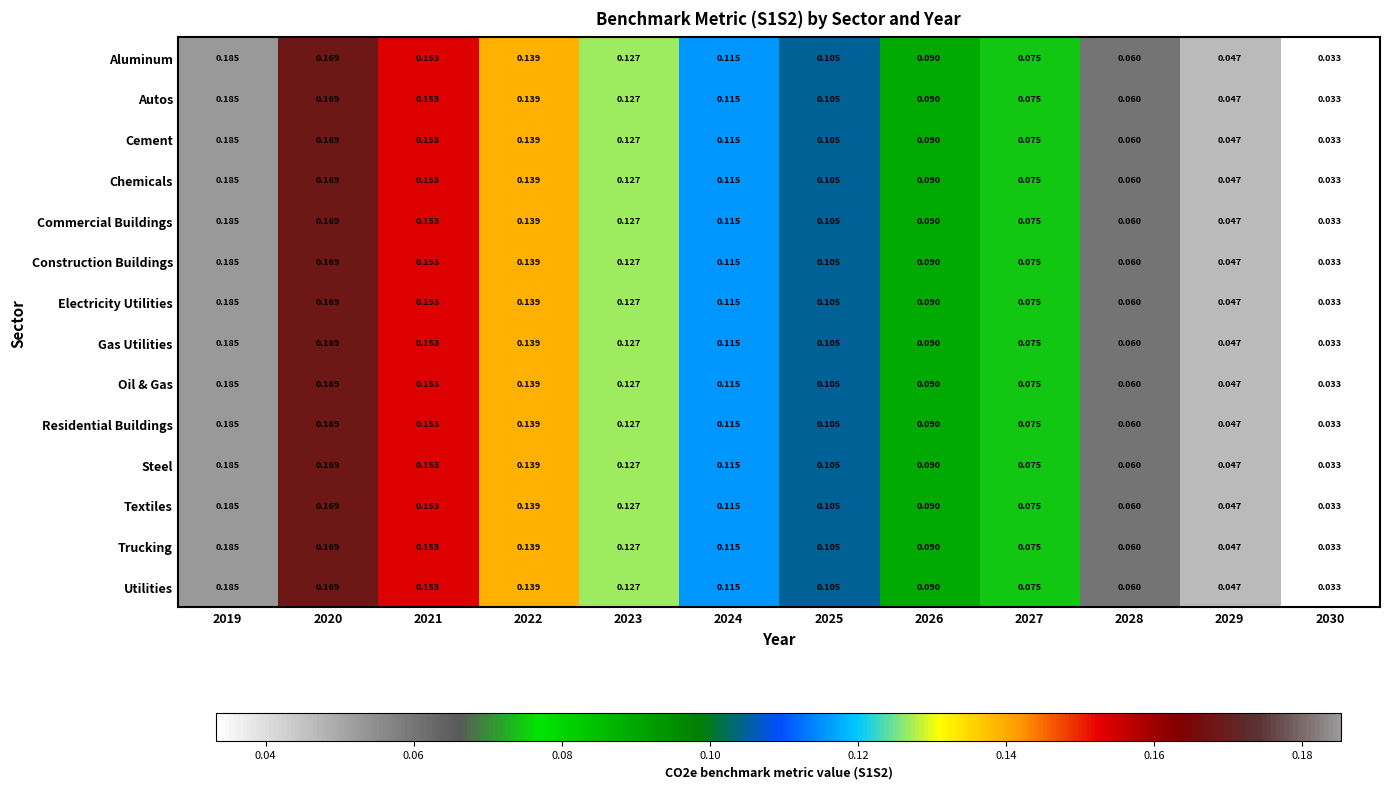

Is the value of Textiles at 2020 greater than the value of Gas Utilities at 2024?

Yes